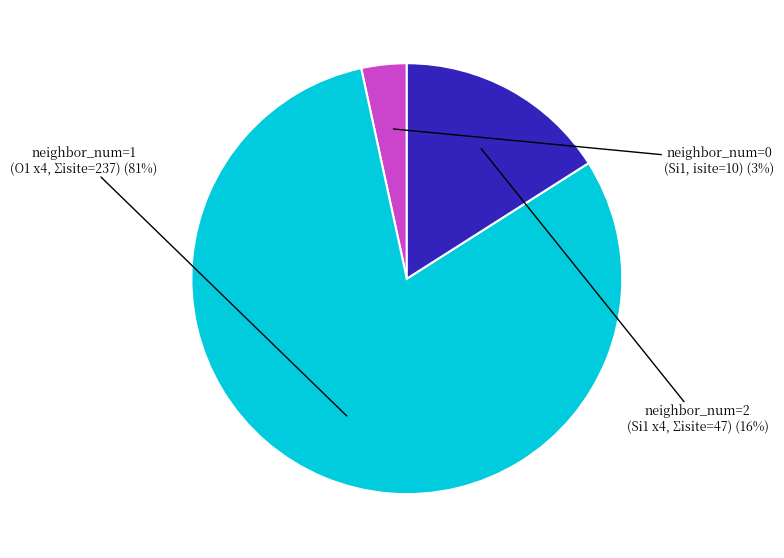

To the nearest percent, what is the average slice percentage?

33%